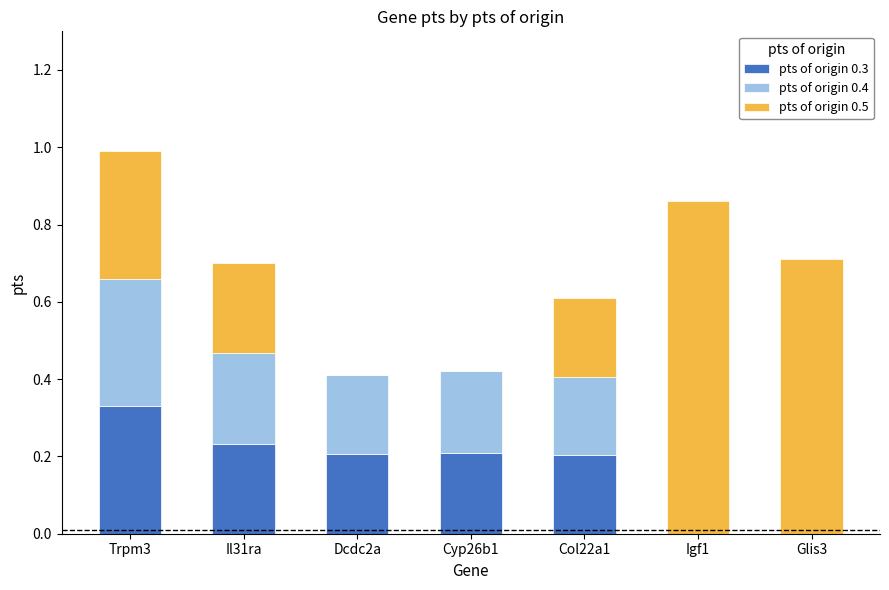

What are all the series names shown in the legend?

pts of origin 0.3, pts of origin 0.4, pts of origin 0.5